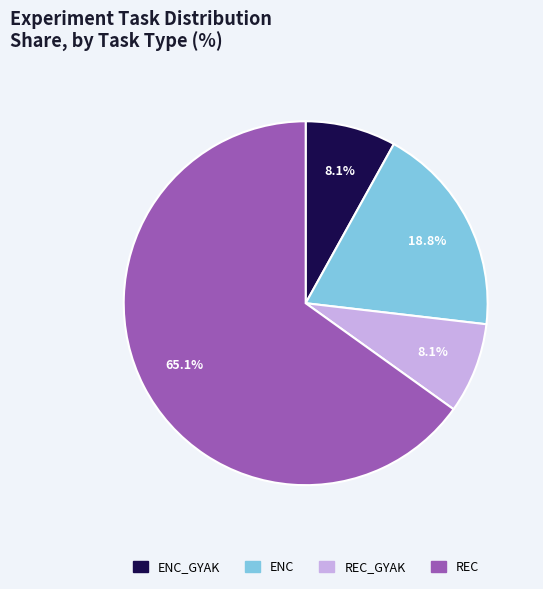

Does any single category account for the majority?

Yes